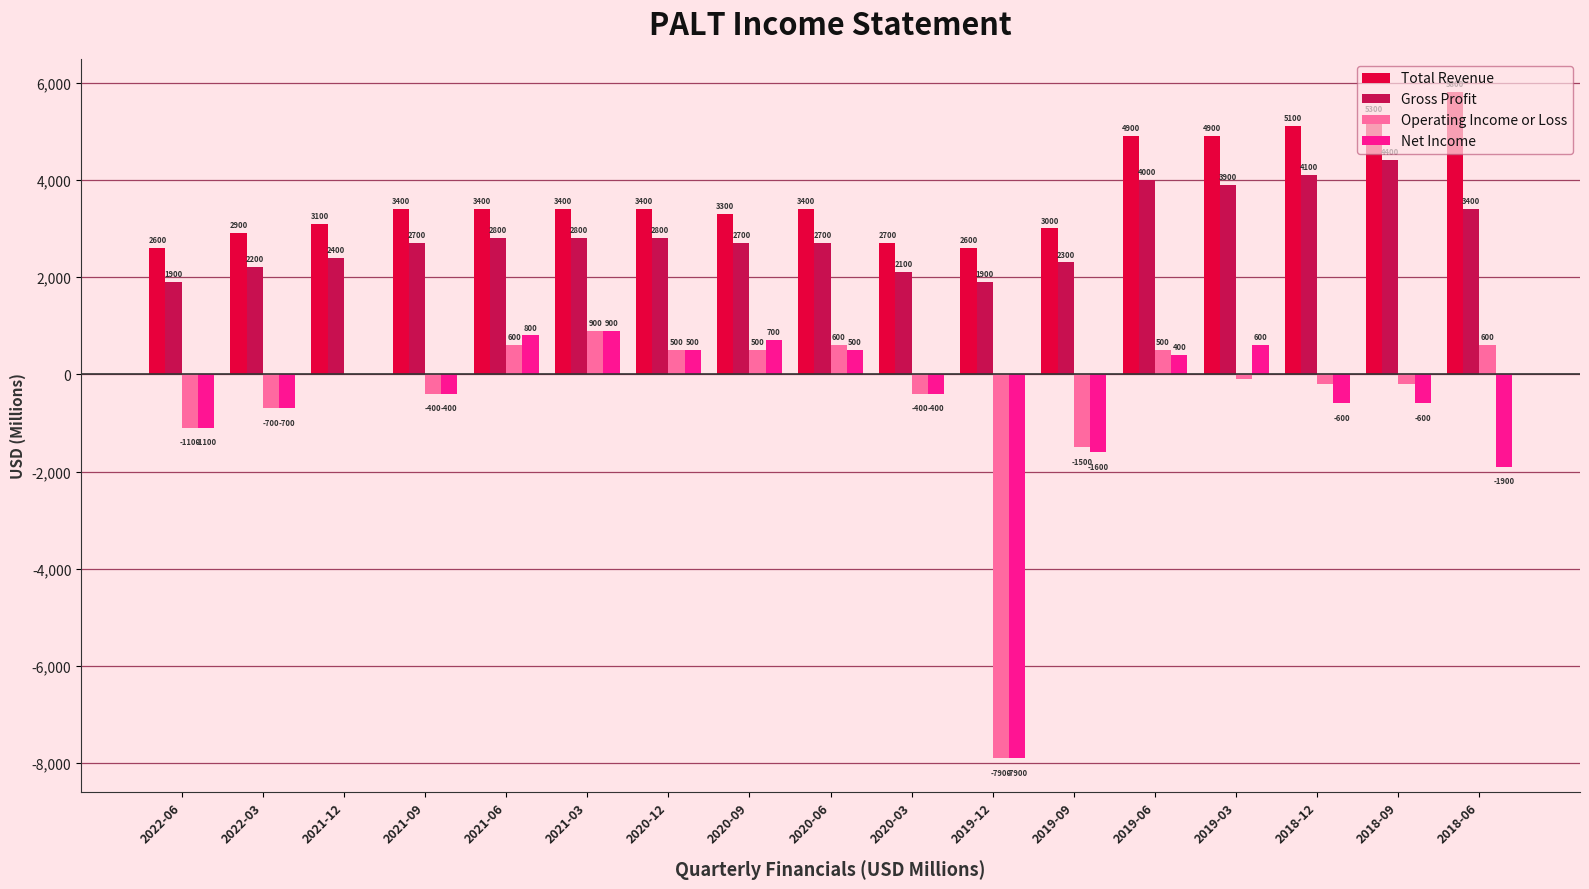

How many data points in Net Income are above -400?

8